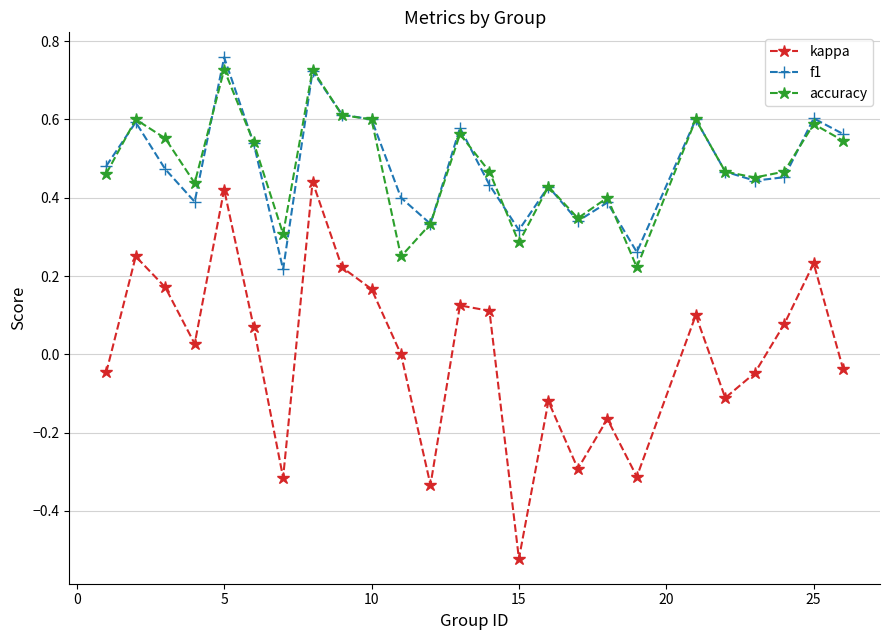

True or false: accuracy has more than 2 interior local peaks.

True